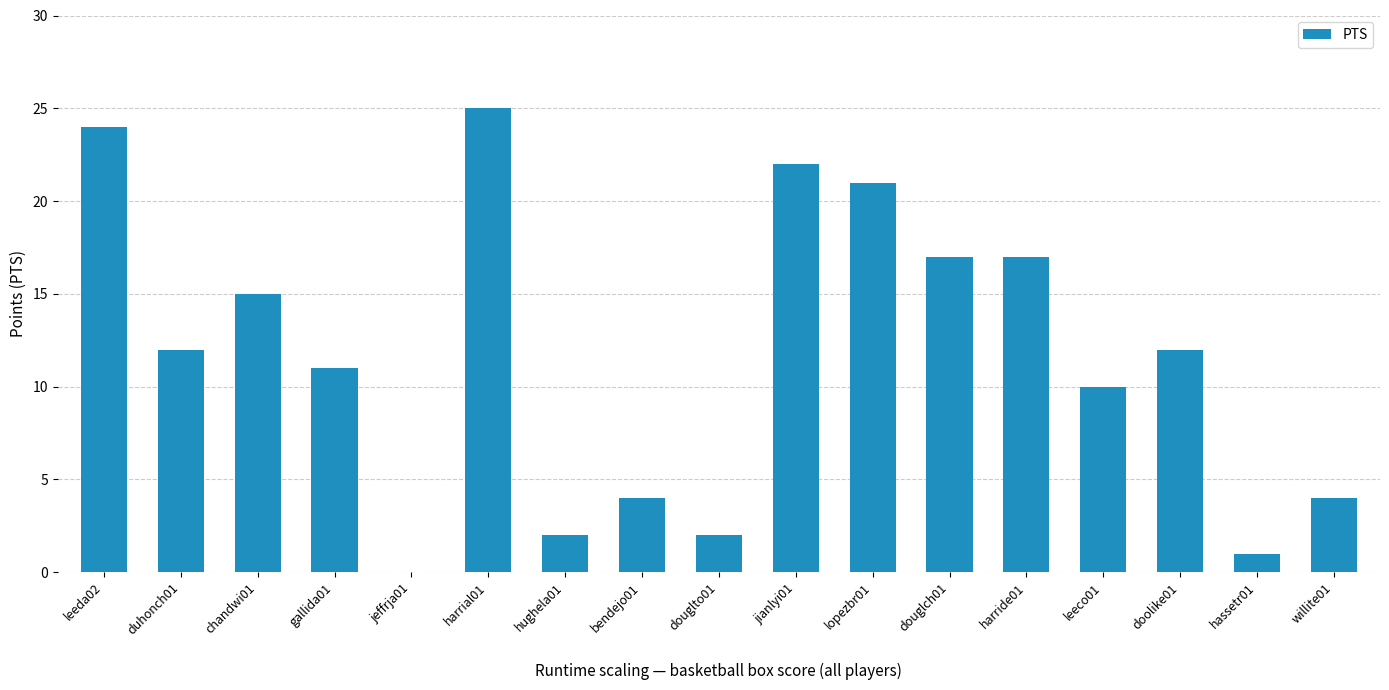

The chart shows a value of 4 at willite01. True or false?

True